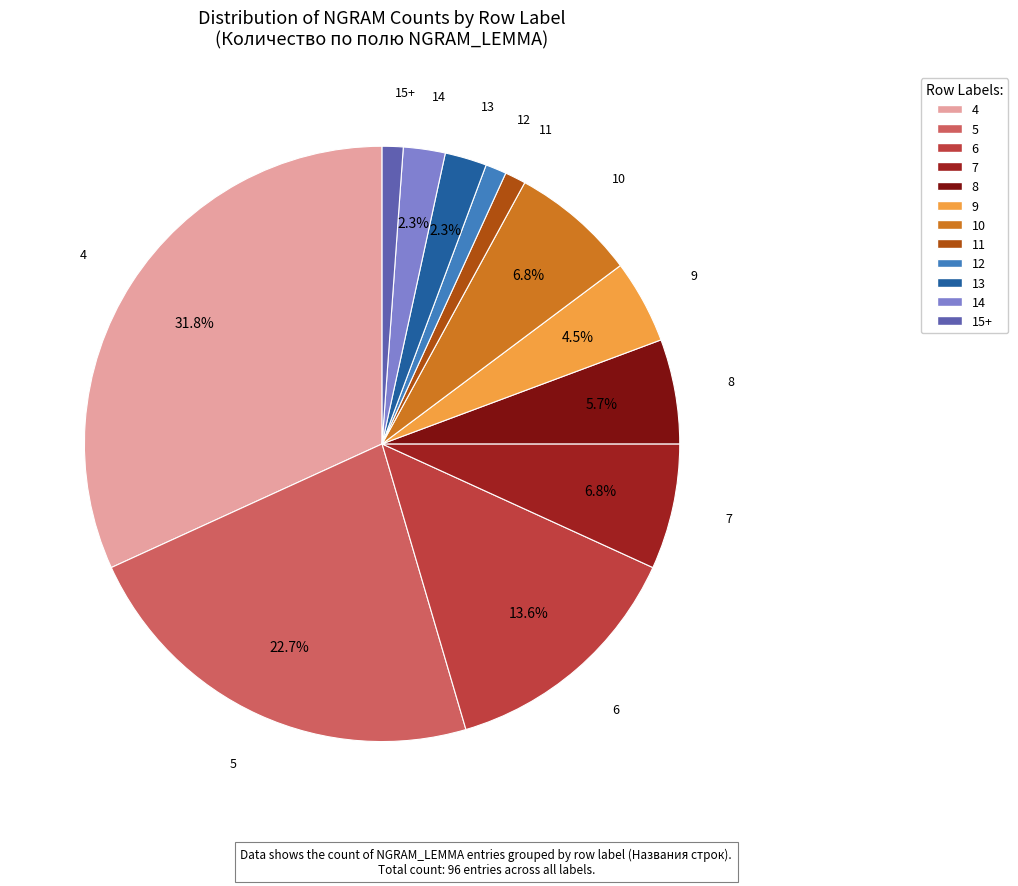

To the nearest percent, what percentage of the pie is 5?

23%